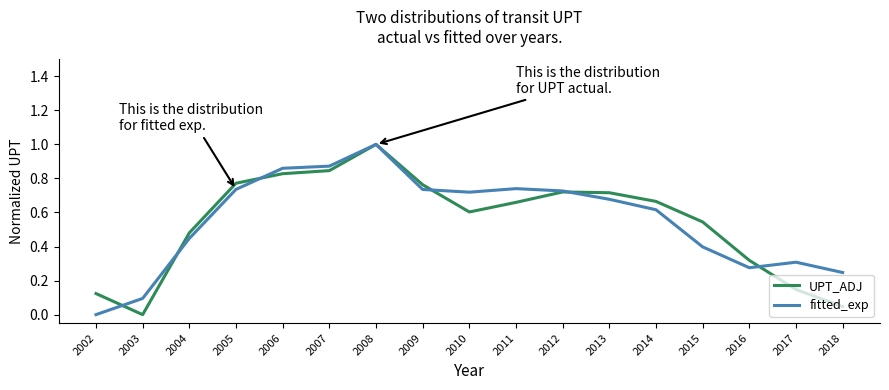

Between 2009 and 2010, which series saw the biggest shift?

UPT_ADJ